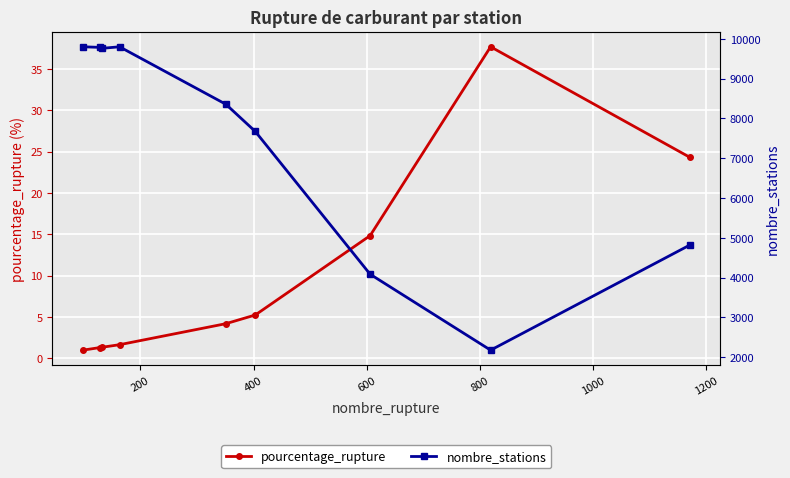

What is the value of the pourcentage_rupture point at the 5th from the left?

4.2